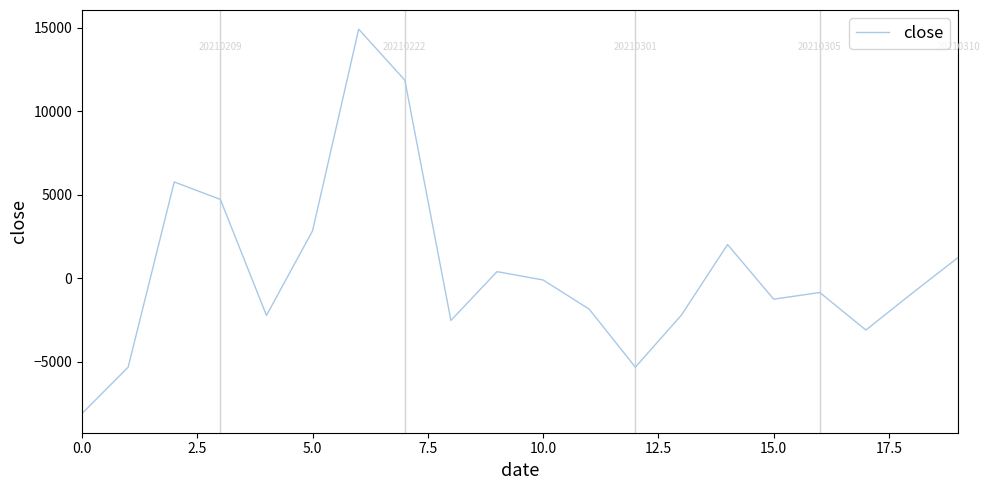

What is the maximum value shown in the chart?

14925